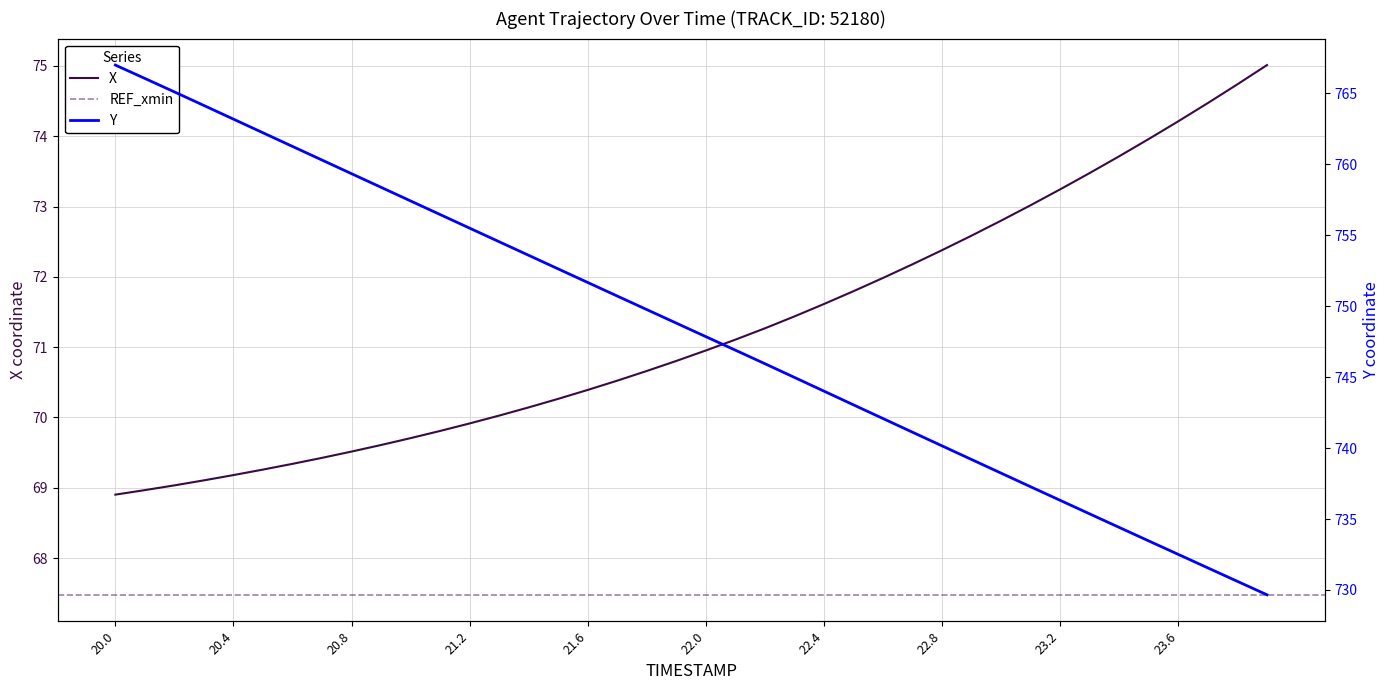

What position from the right is 22.2?

18